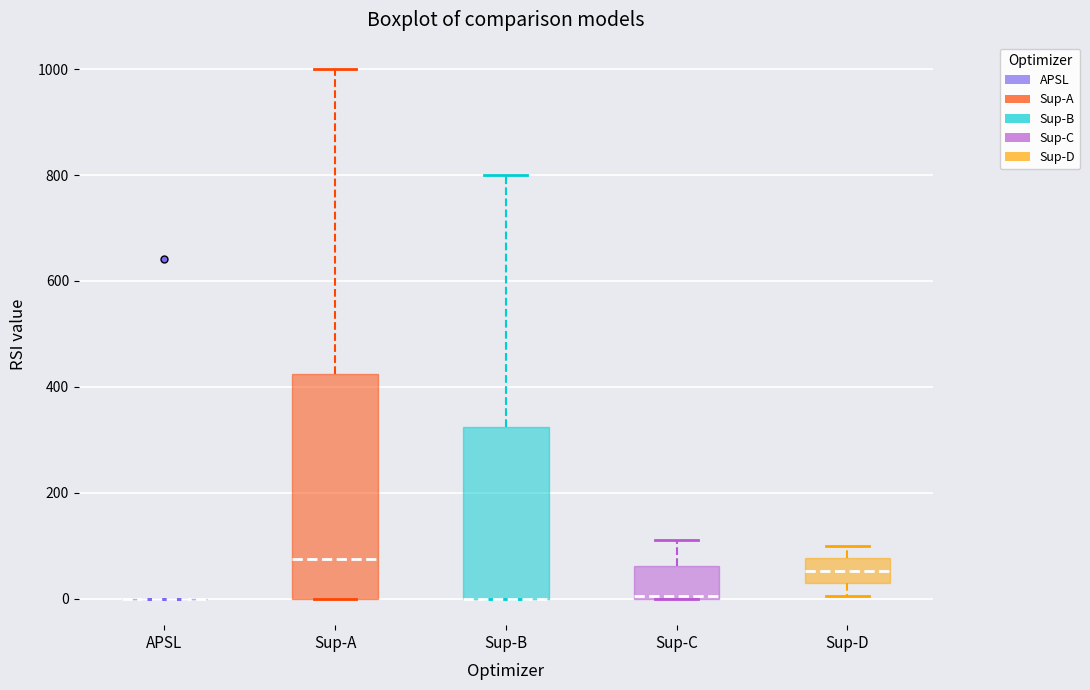

Reading left to right, read every box against the y-axis: the position of its median line, the range the box covers, and the ends of its whiskers. The values are not printed on the chart, so give them approximately, as read against the axis.

APSL: box collapsed to a line at 0, whiskers 0 to 0
Sup-A: median 80, box 0 to 420, whiskers 0 to 1000
Sup-B: median 0 (drawn on the box's lower edge), box 0 to 320, whiskers 0 to 800
Sup-C: median 0, box 0 to 60, whiskers 0 to 120
Sup-D: median 60, box 20 to 80, whiskers 0 to 100